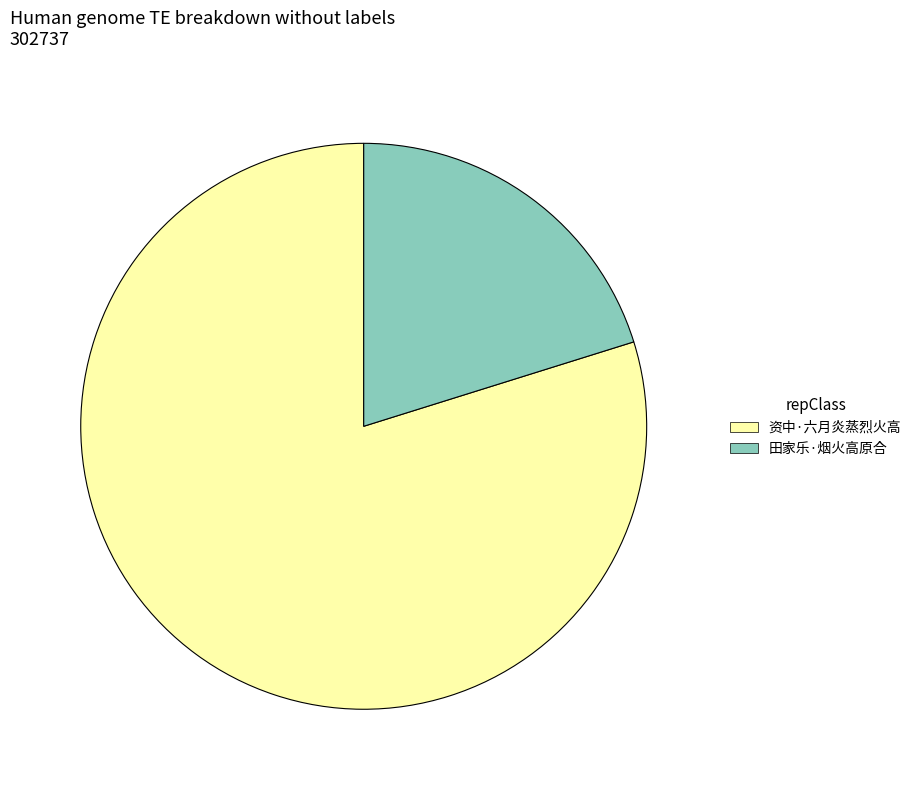

Do 田家乐·烟火高原合 and 资中·六月炎蒸烈火高 together represent more than half of the pie?

Yes